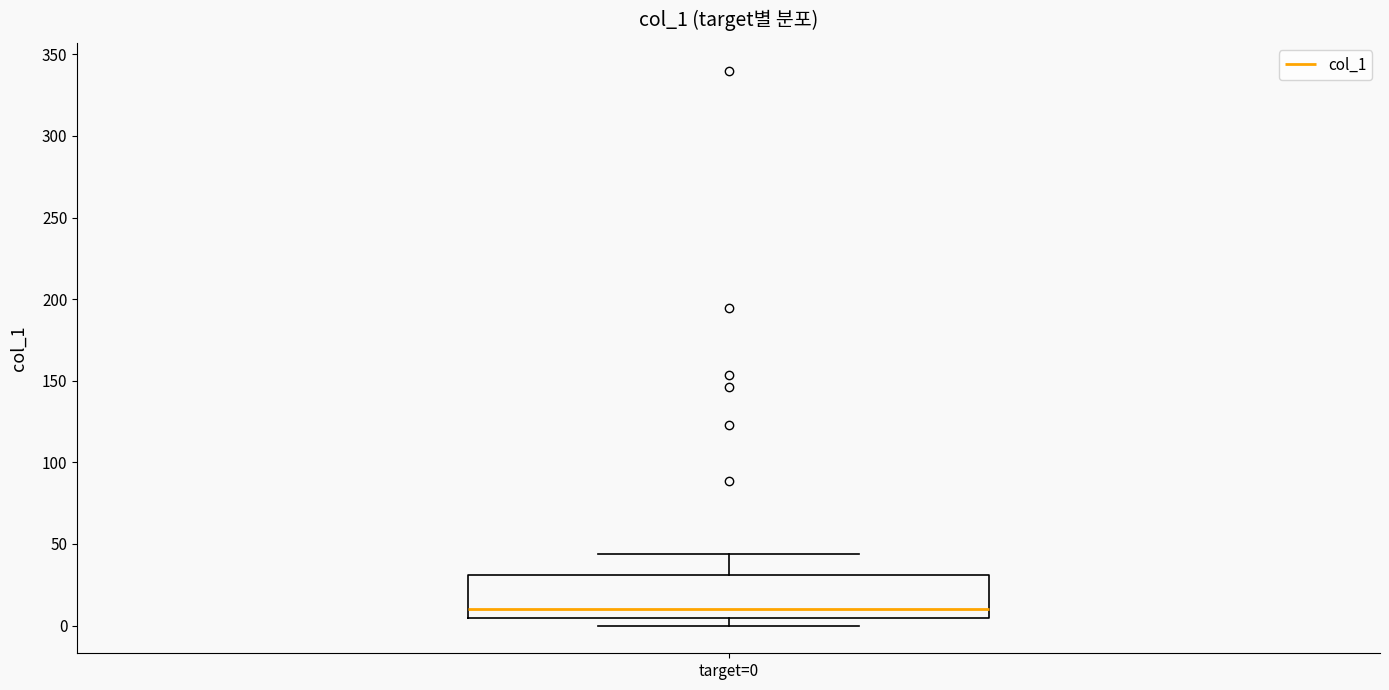

Read this box plot against the y-axis: the position of the median line, the range covered by the box, and the ends of both whiskers. The values are not printed on the chart, so give them approximately, as read against the axis.

median 10, box 5 to 30, whiskers 0 to 45